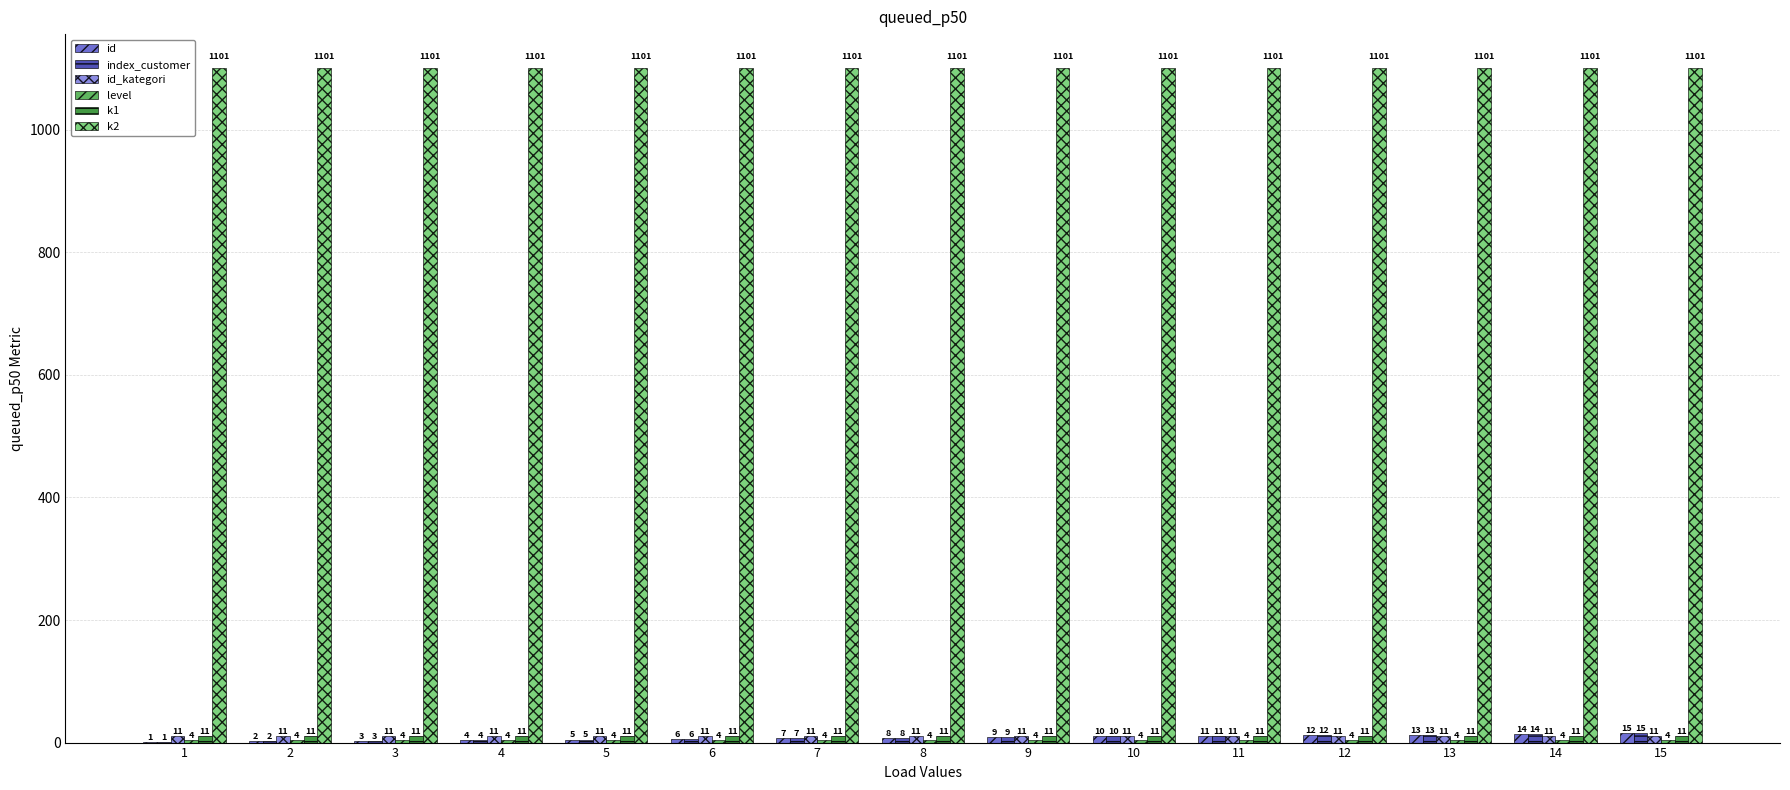

At which label is id closest to 8?

8